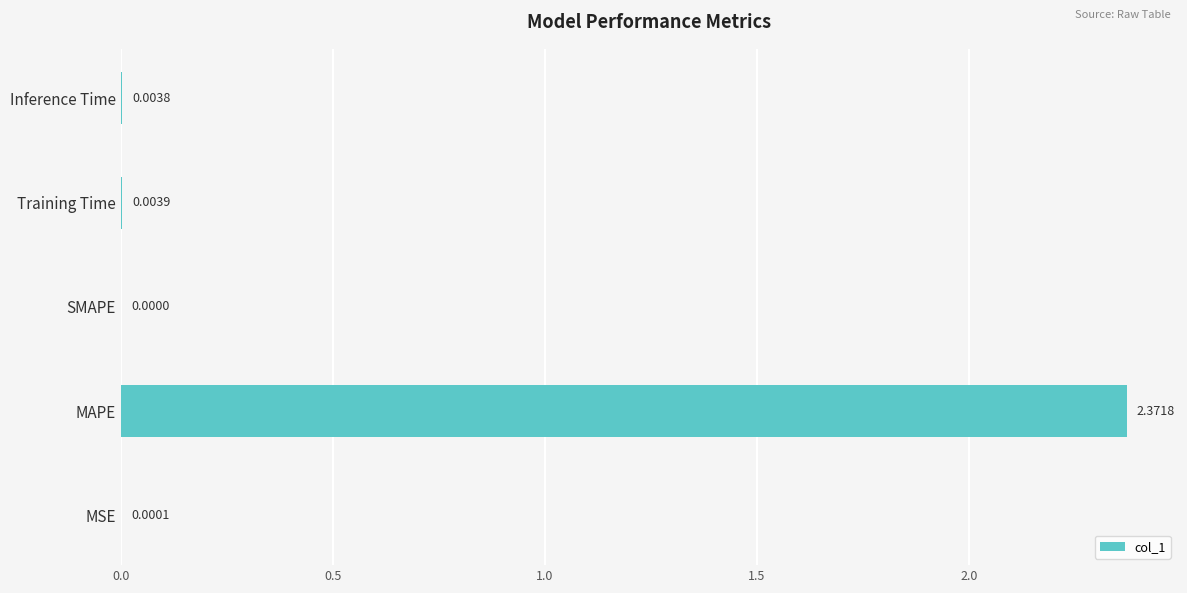

Does the chart contain stacked bars?

No